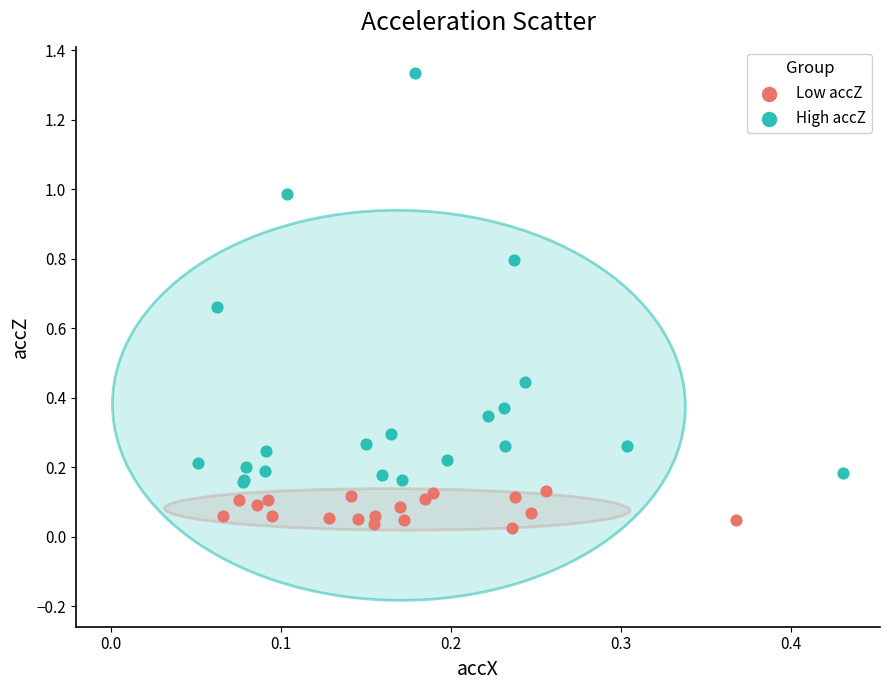

What are all the series names shown in the legend?

Low accZ, High accZ